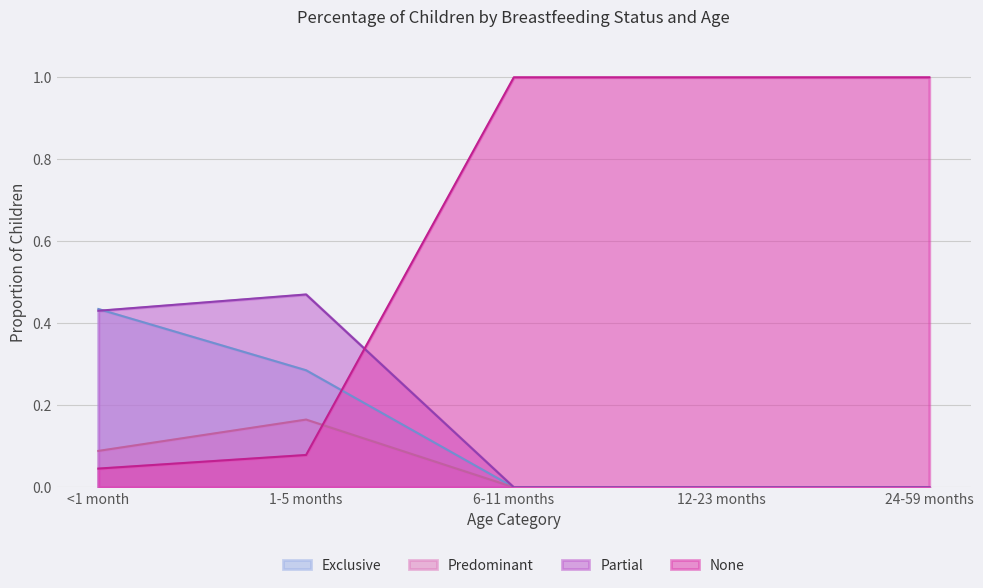

At how many categories does at least one series exceed 0?

5